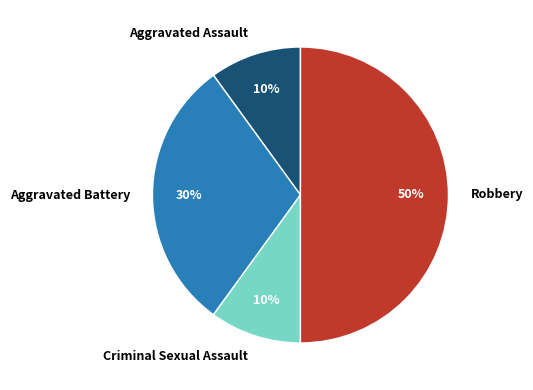

Does Criminal Sexual Assault account for over 50% of the chart?

No